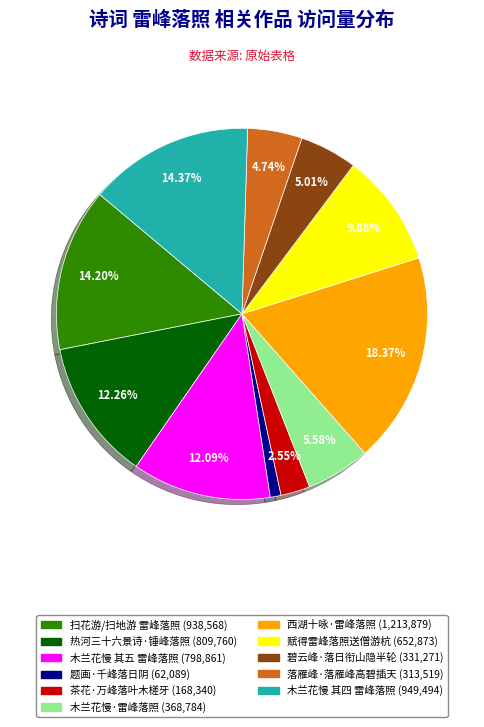

Does any single category account for the majority?

No